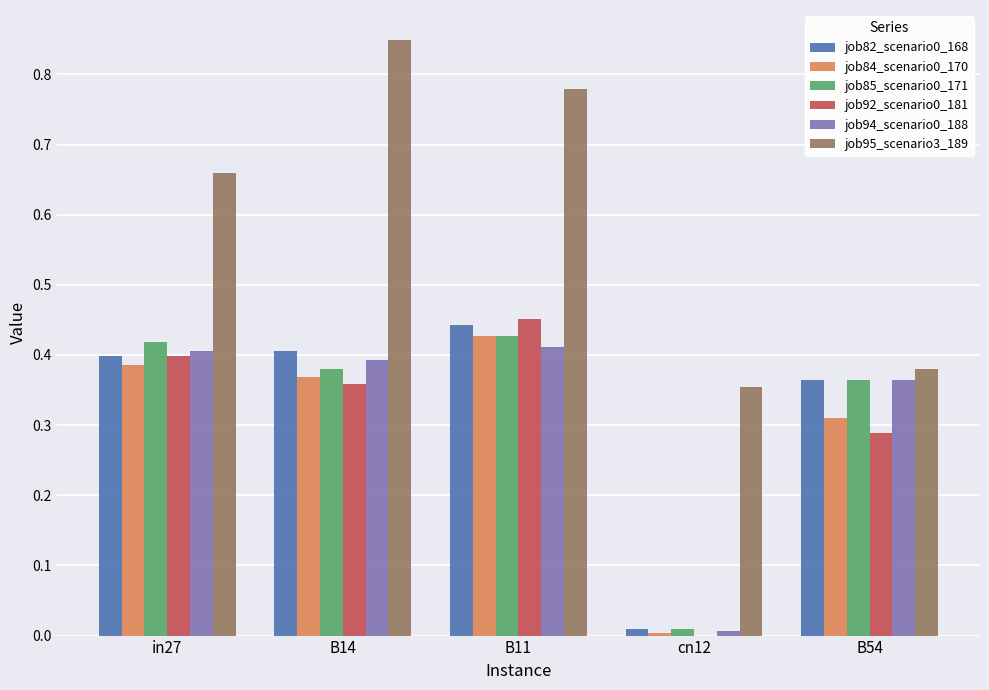

What is the sum of all job94_scenario0_188 values?

1.6